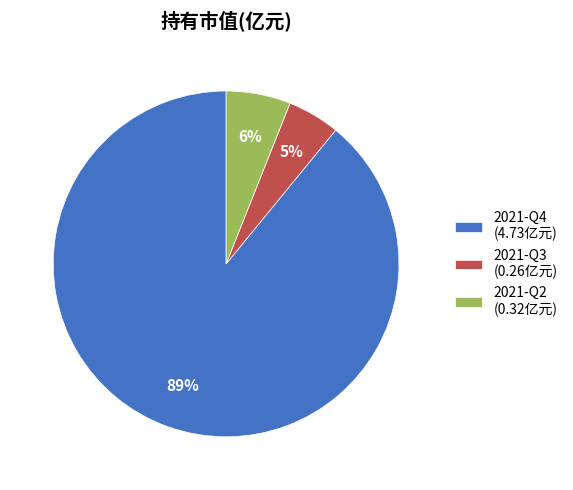

Which category accounts for the majority?

2021-Q4